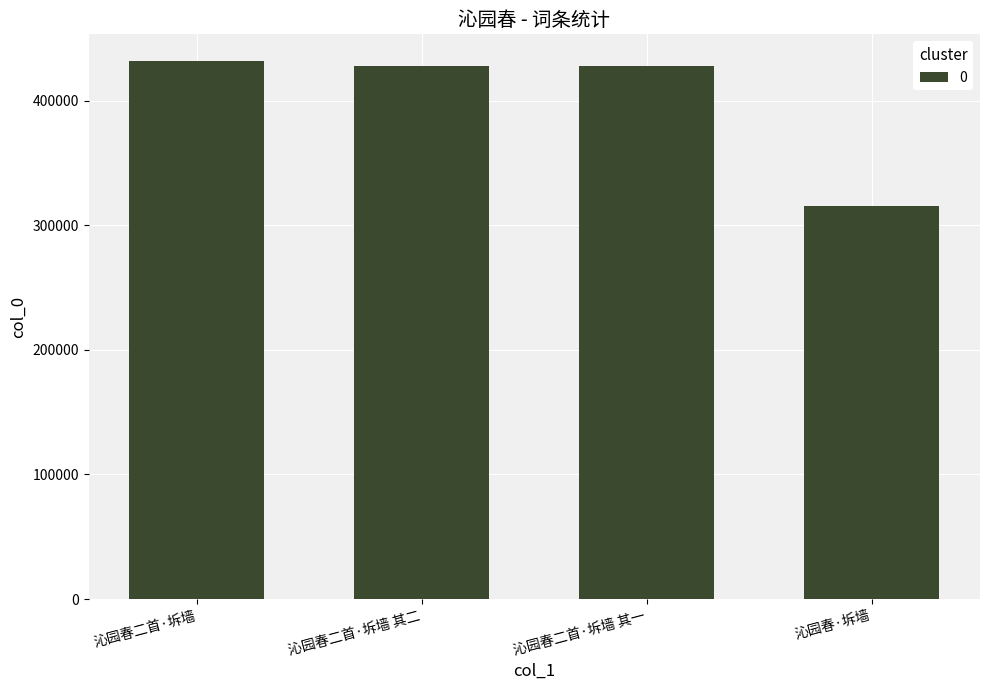

The value at 沁园春二首·坼墙 其二 is 677180. True or false?

False